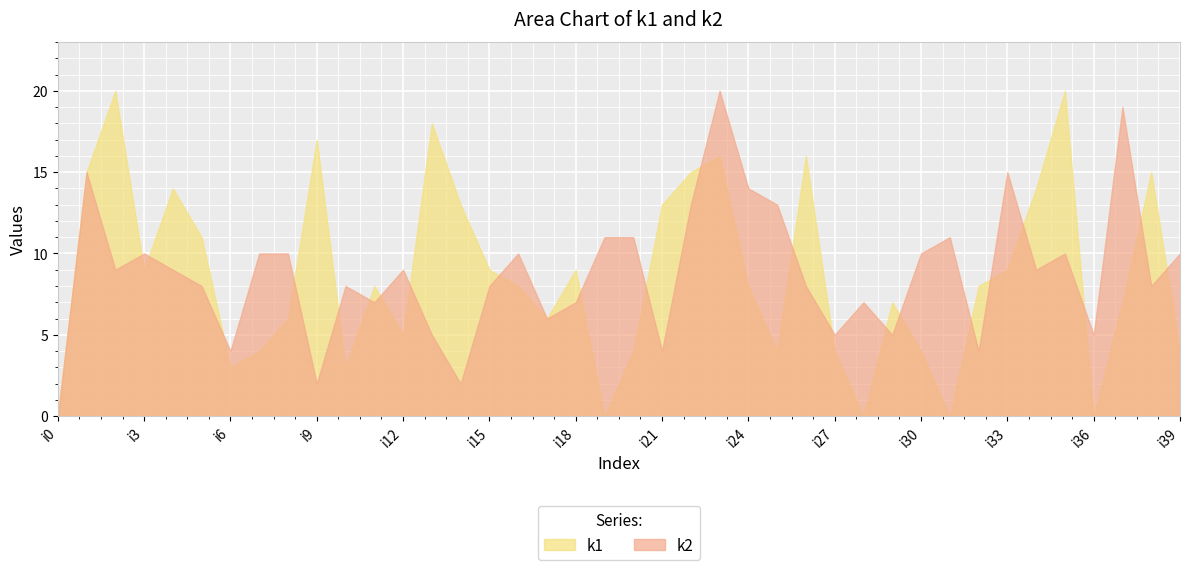

In k1, how many points are higher than both neighbors (excluding endpoints)?

11